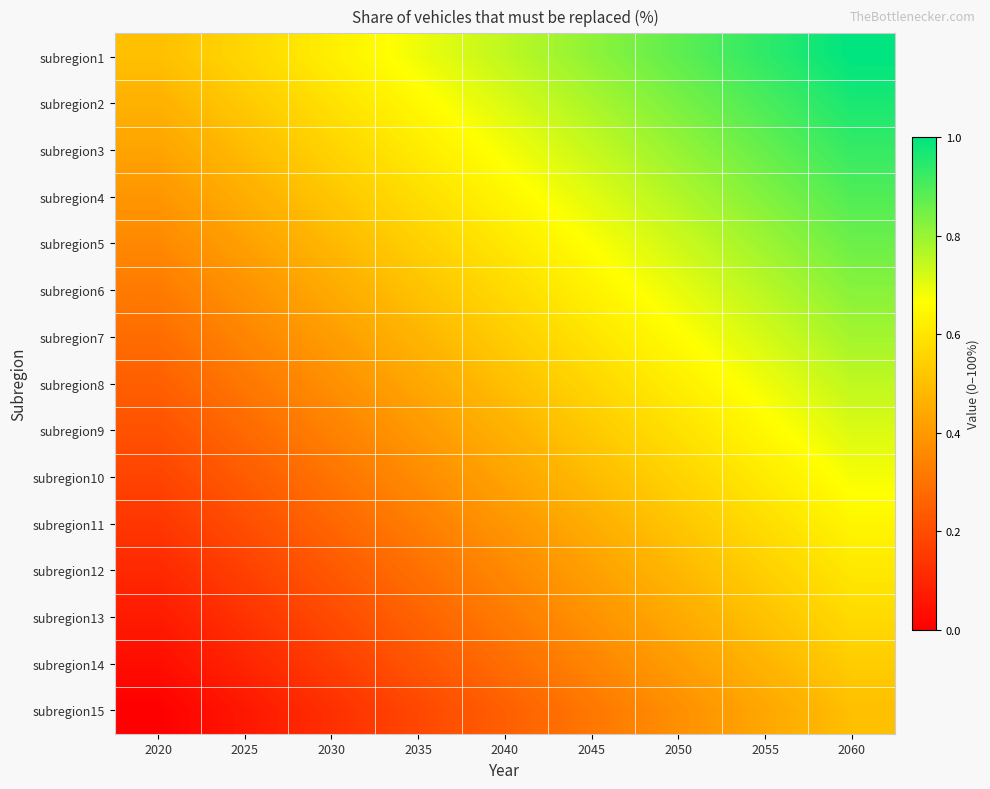

At how many categories does at least one series exceed 0?

9